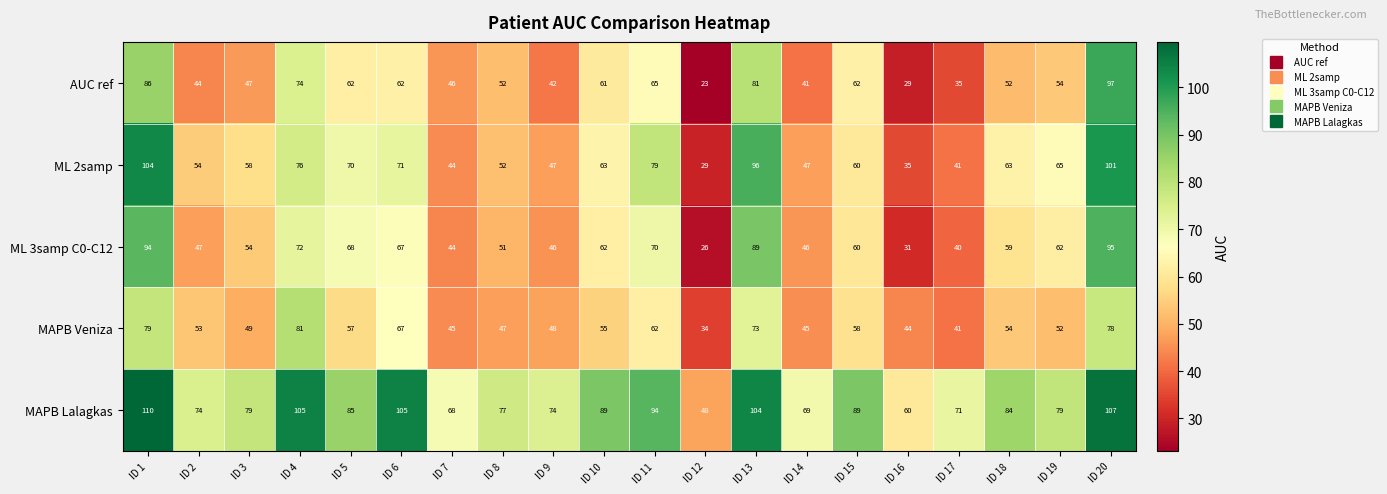

Is the value of MAPB Veniza at ID 6 greater than the value of ML 2samp at ID 7?

Yes